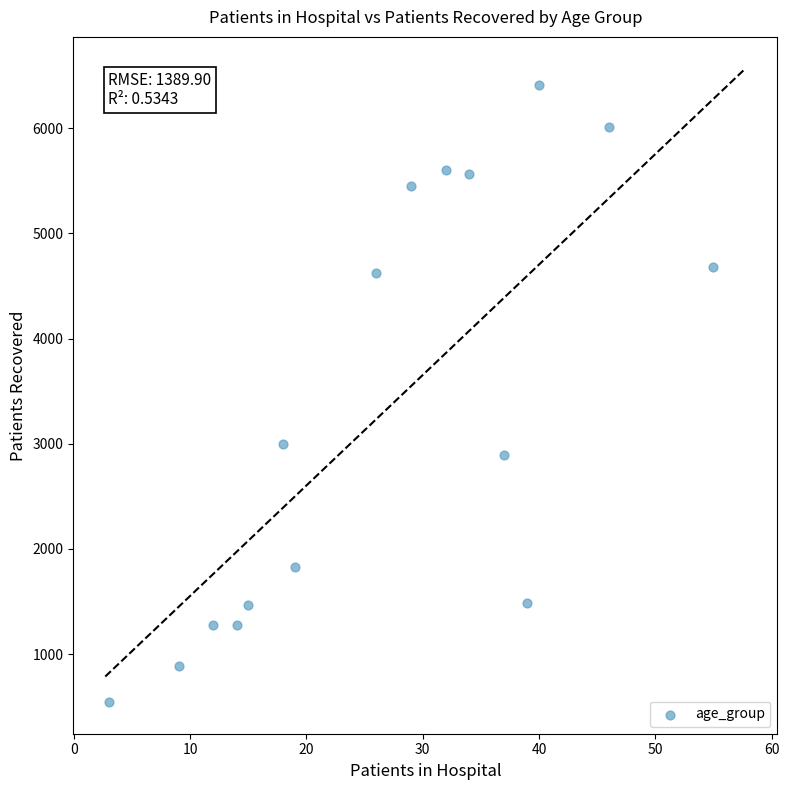

What Y value in the scatter plot is closest to 3475?

2993